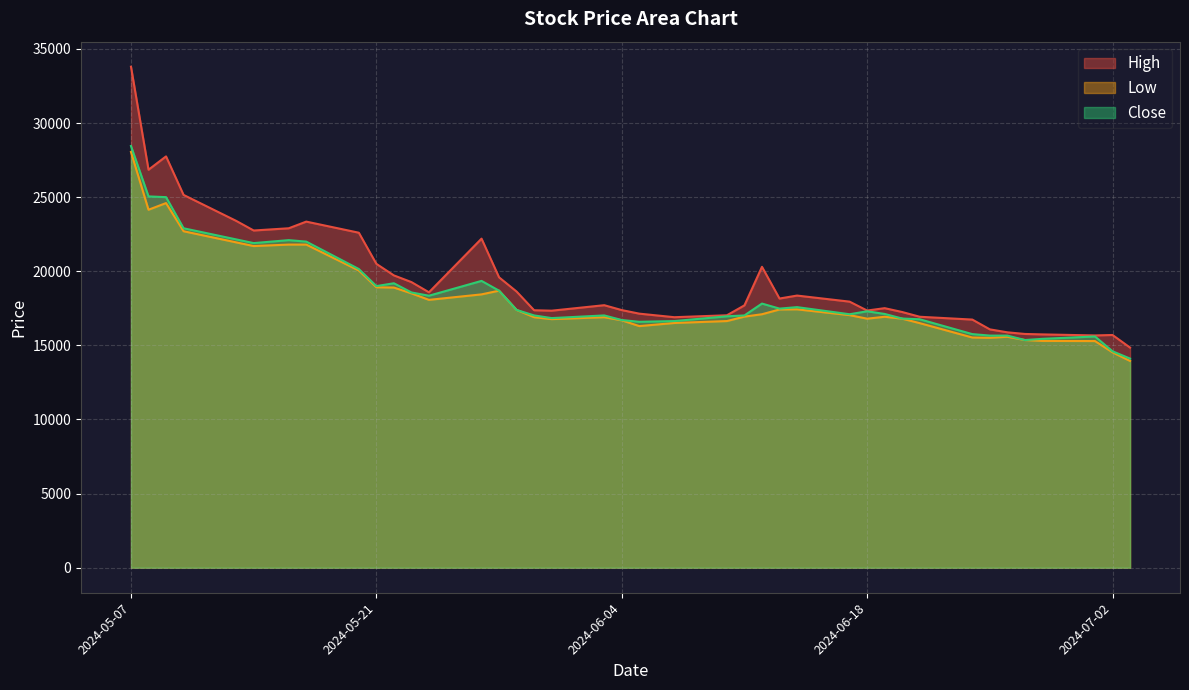

Which category has the highest value across all series?

2024-05-07